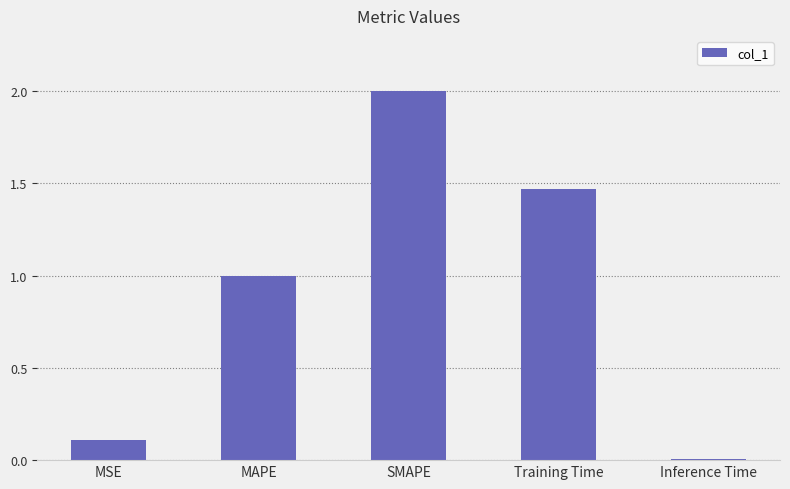

The value at MSE is 0.1. True or false?

True